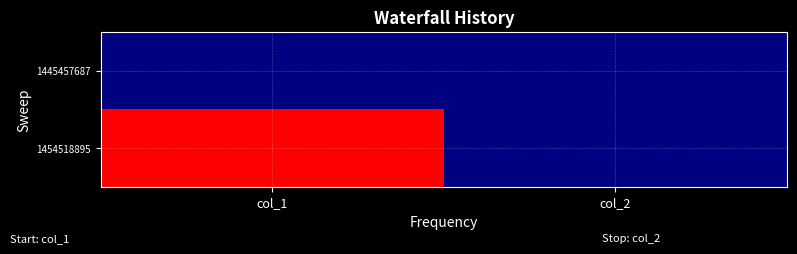

Reading right to left, extract all data points from this chart.

1445457687: col_2=0	col_1=0
1454518895: col_2=0	col_1=1